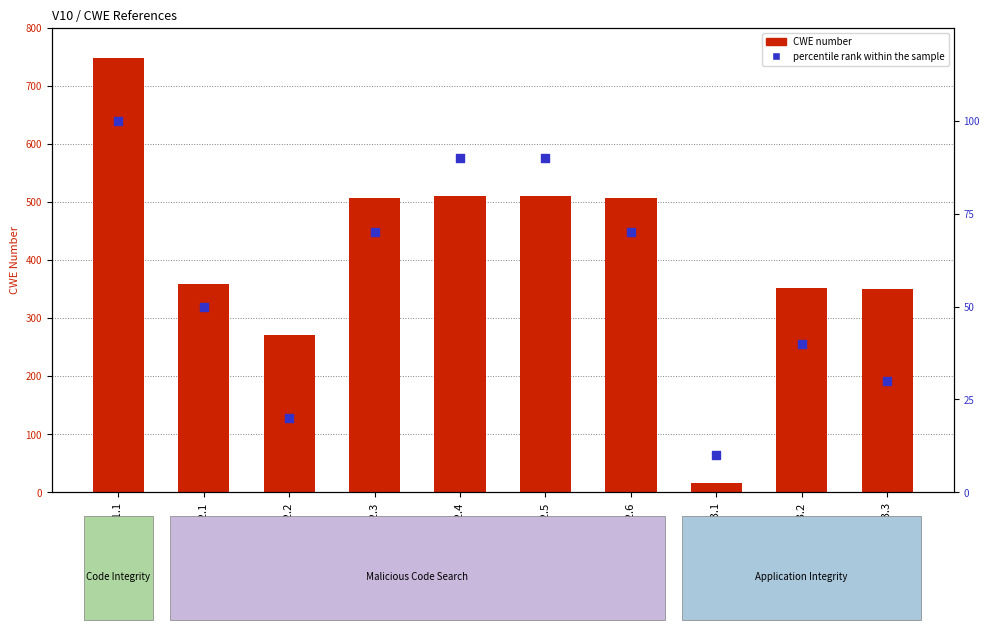

At how many categories does at least one series exceed 649?

1